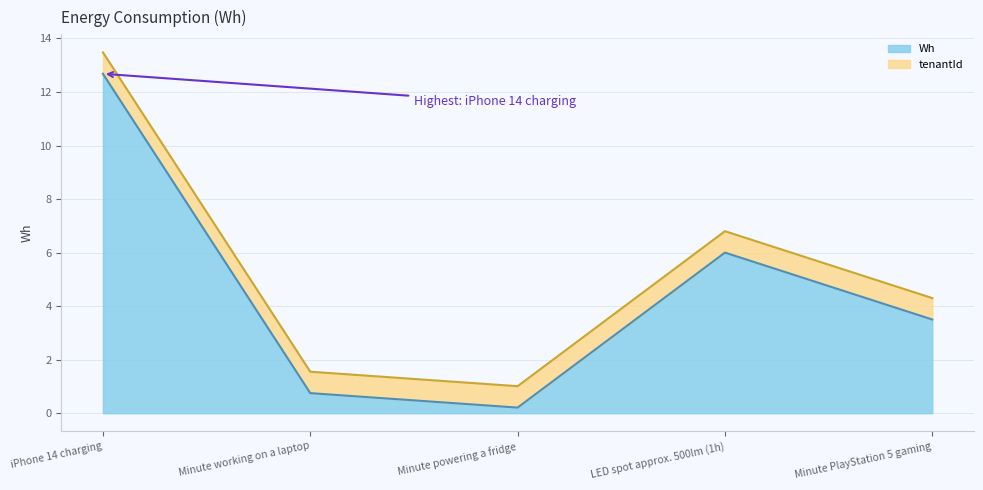

What is the difference between the second highest and minimum values?

5.8